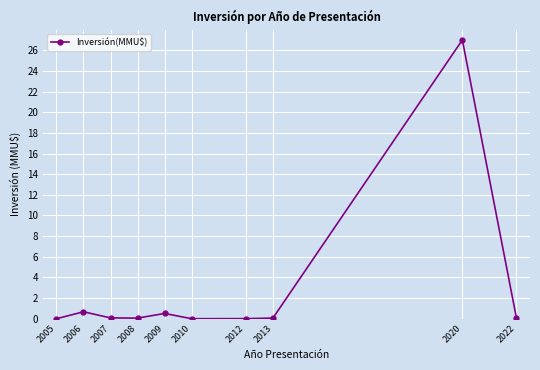

Is it true that the value at 2005 is 0.0?

True